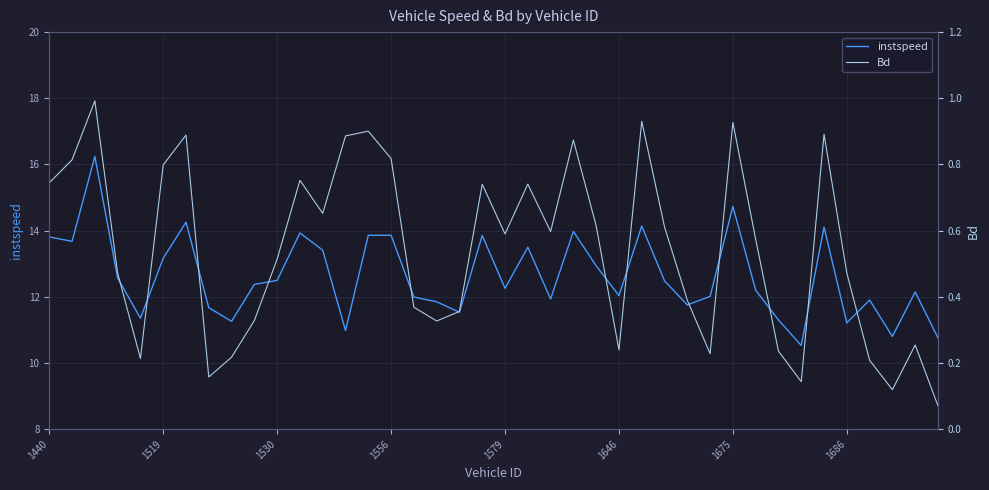

What is the value of the Bd point at the 19th from the left?

0.4